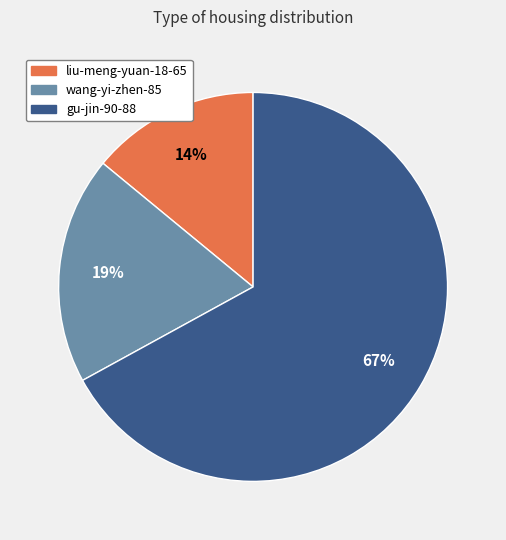

Count the number of slices in the pie.

3